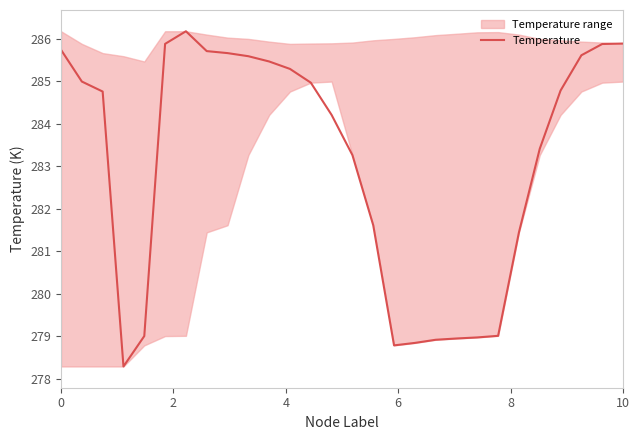

What is the maximum value for Temperature?

286.2